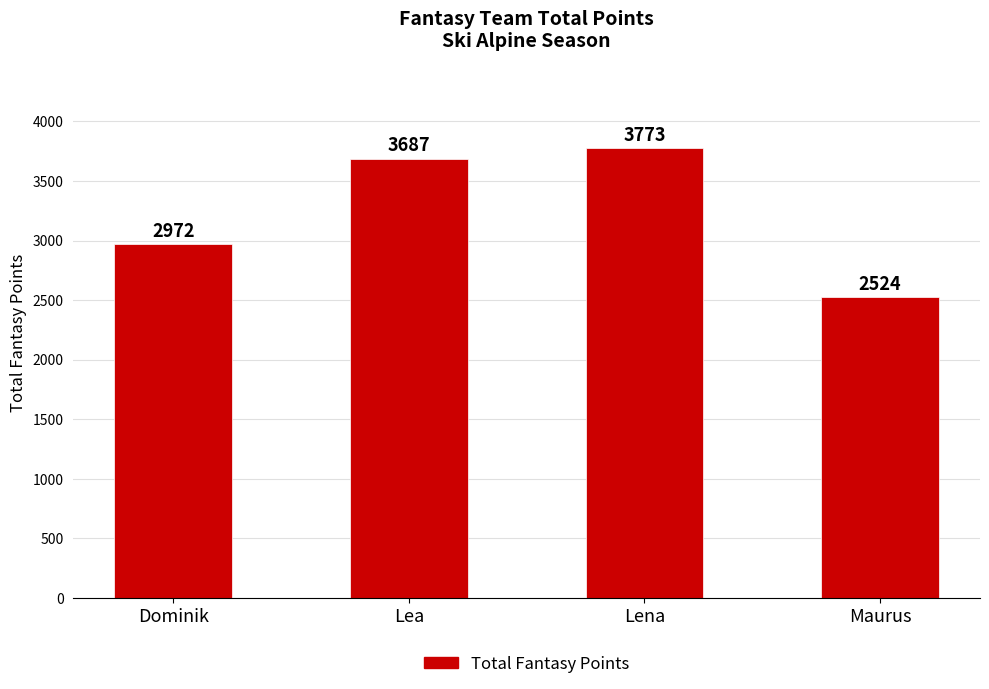

How many data points are less than 3687?

2